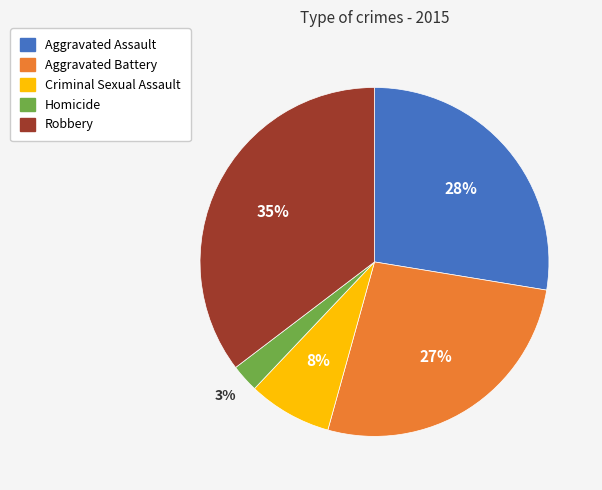

Is there any slice that represents more than half of the pie?

No